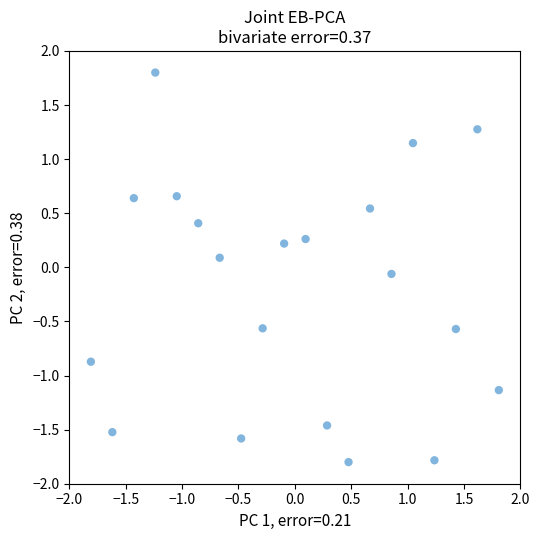

What is the range of X values (max minus min)?

3.6